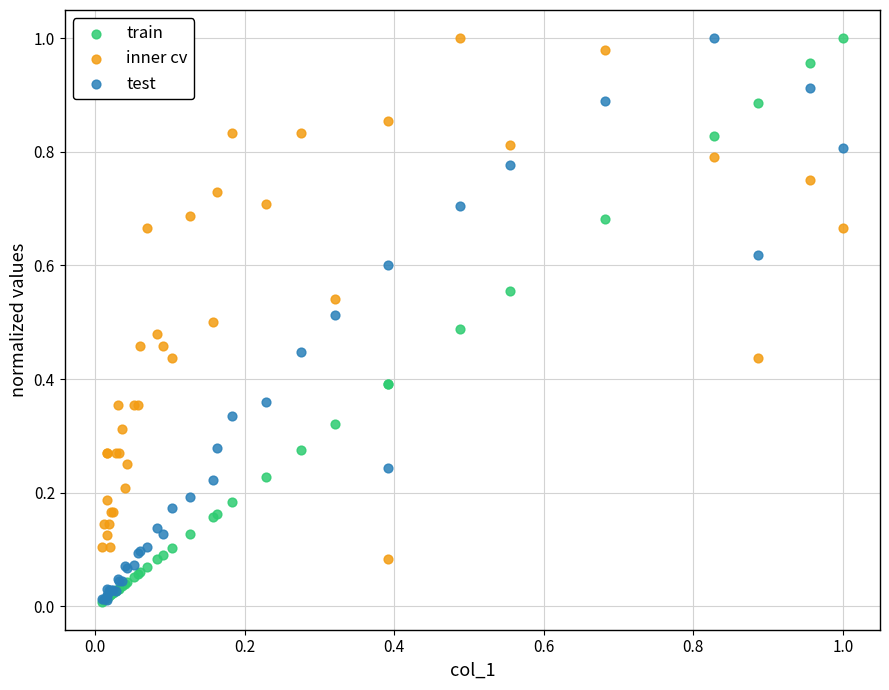

What are all the series names shown in the legend?

train, inner cv, test